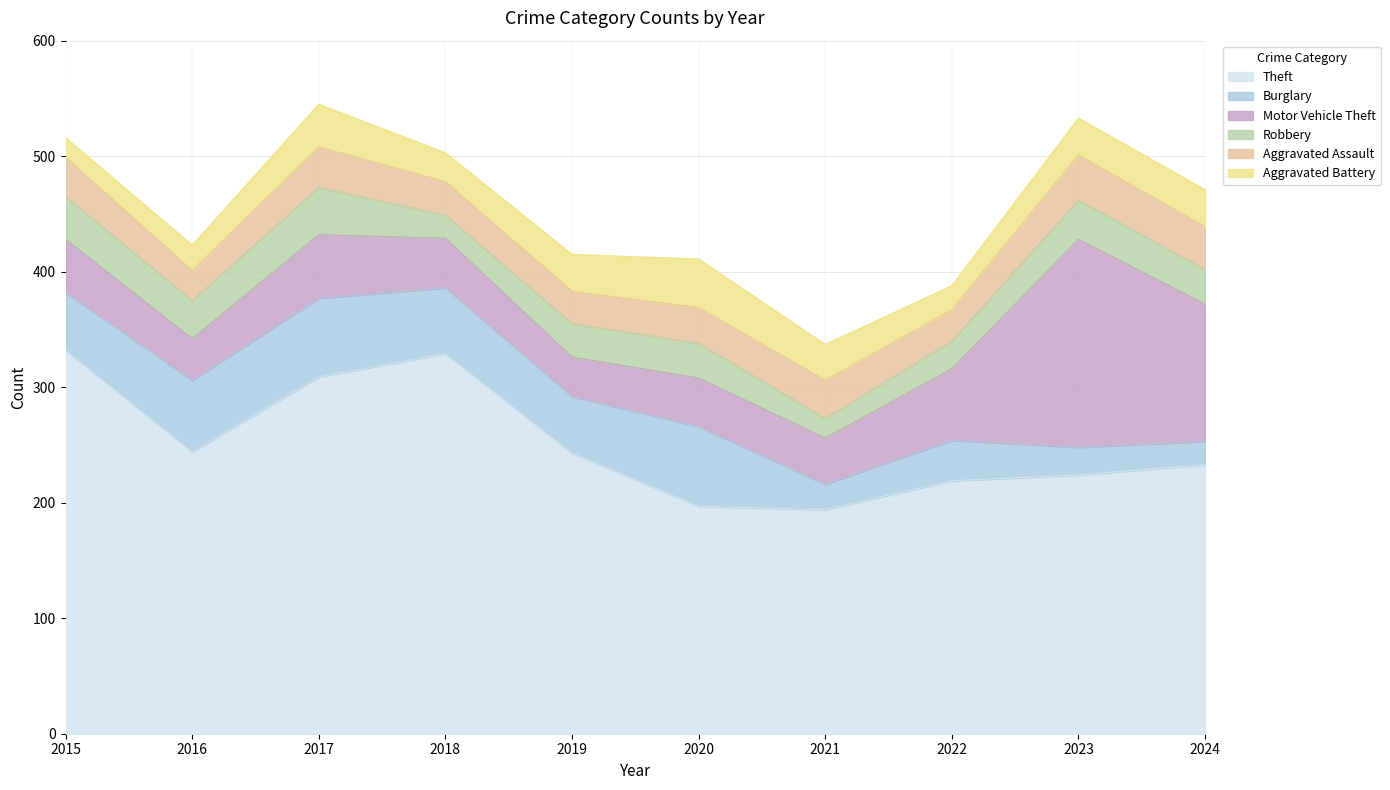

Reading left to right, what are all the values shown in this chart?

Theft: 332	244	309	329	243	197	194	219	224	233
Burglary: 50	62	68	57	49	69	22	35	24	20
Motor Vehicle Theft: 46	36	55	43	34	42	40	62	180	119
Robbery: 37	33	41	20	29	30	17	24	34	30
Aggravated Assault: 34	26	35	29	28	31	33	27	39	37
Aggravated Battery: 17	22	37	25	32	42	31	21	32	32